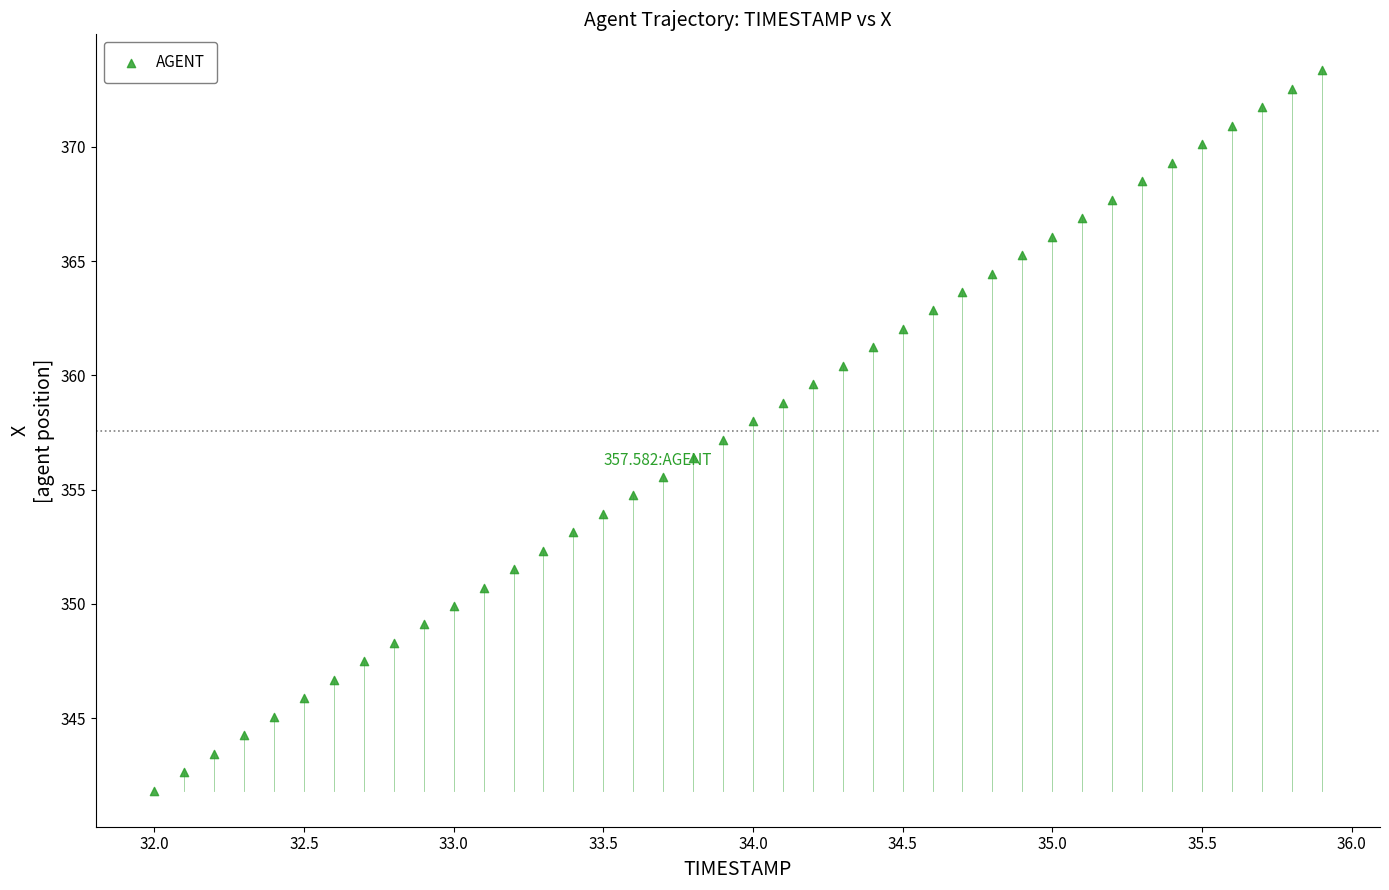

What is the range of Y values (max minus min)?

31.5